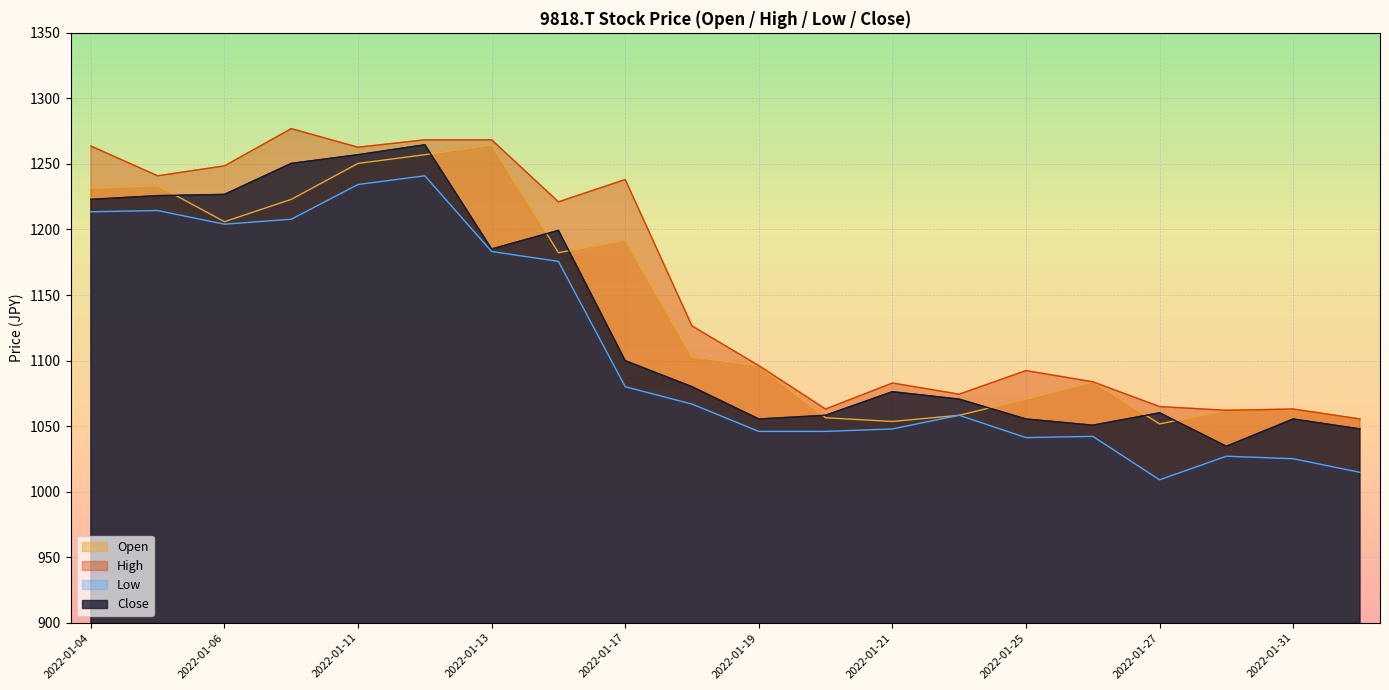

True or false: Low and High intersect in this chart.

False